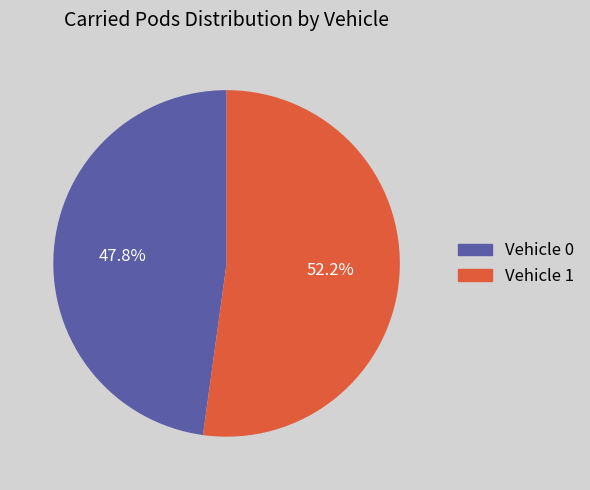

To the nearest percent, what percentage of the pie is Vehicle 1?

52%